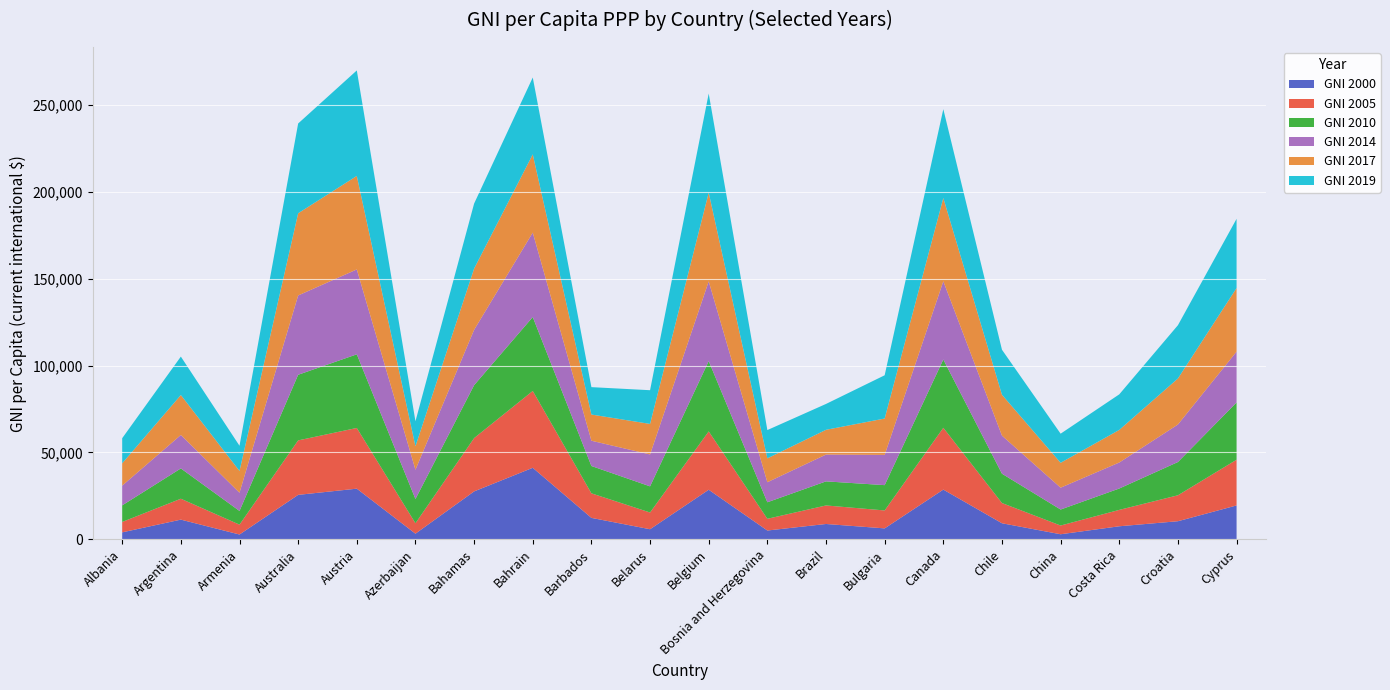

Reading right to left, list all the values displayed in this chart.

GNI 2000: 19470	10390	7480	2890	9220	28590	6270	8800	5040	28510	5780	12310	41140	27550	3220	29130	25560	2740	11310	3980
GNI 2005: 26320	14930	9430	5020	11640	35580	10320	10670	6750	33590	9630	14140	44230	30690	6000	34940	31360	5680	12030	5990
GNI 2010: 32970	19140	12310	9210	16880	39320	14570	13860	9510	40480	15050	15730	42550	30460	13950	42390	37770	7880	17440	9540
GNI 2014: 29240	21600	14960	12570	21910	45010	17410	15430	11530	45870	18360	14540	48600	31850	16850	48860	45650	10490	19250	11360
GNI 2017: 36620	26490	18770	14330	23530	47930	20930	14250	13750	51060	17580	15080	45030	35250	13510	53830	47310	12540	23000	12850
GNI 2019: 39830	30660	20470	16760	25920	51140	24900	14890	16280	57050	19400	15770	44250	37420	14400	60720	51680	14500	22120	14450